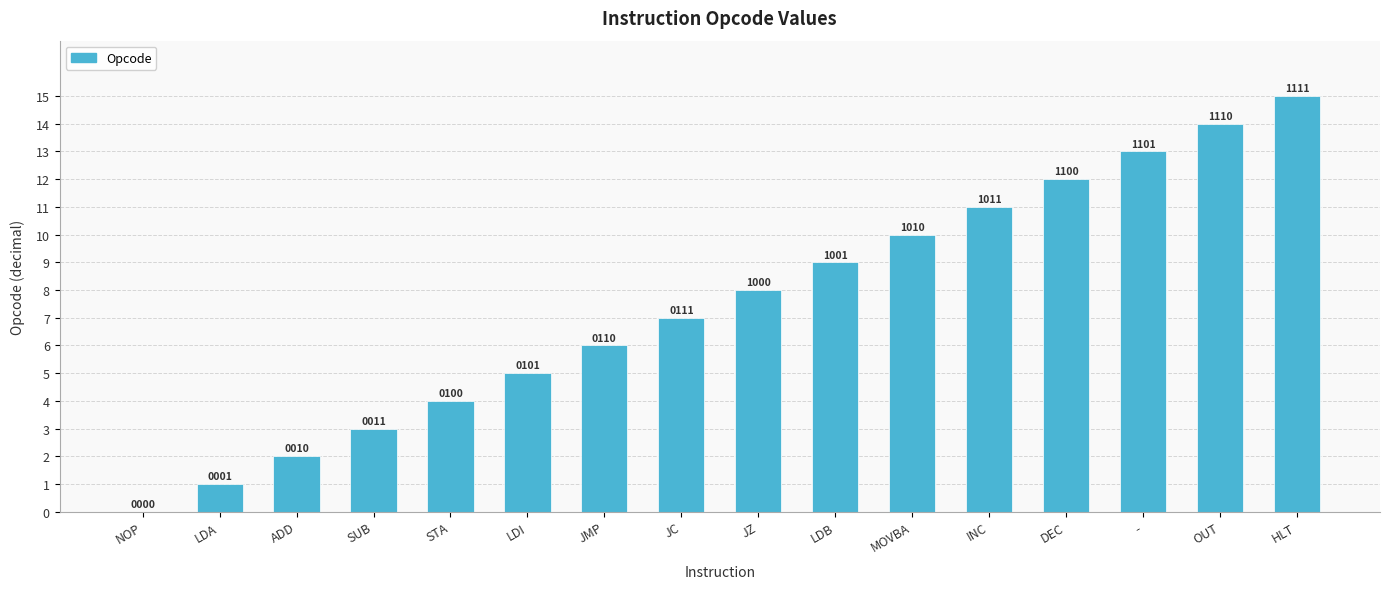

Are the bars horizontal?

No